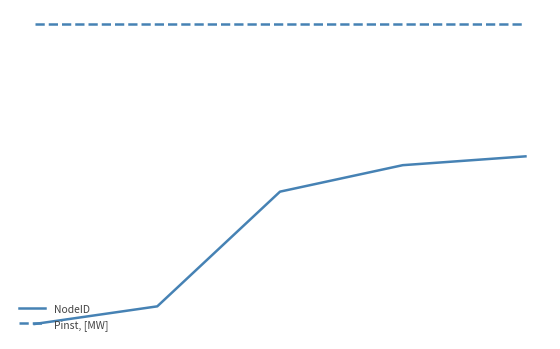

What is the maximum value shown in the chart?

45